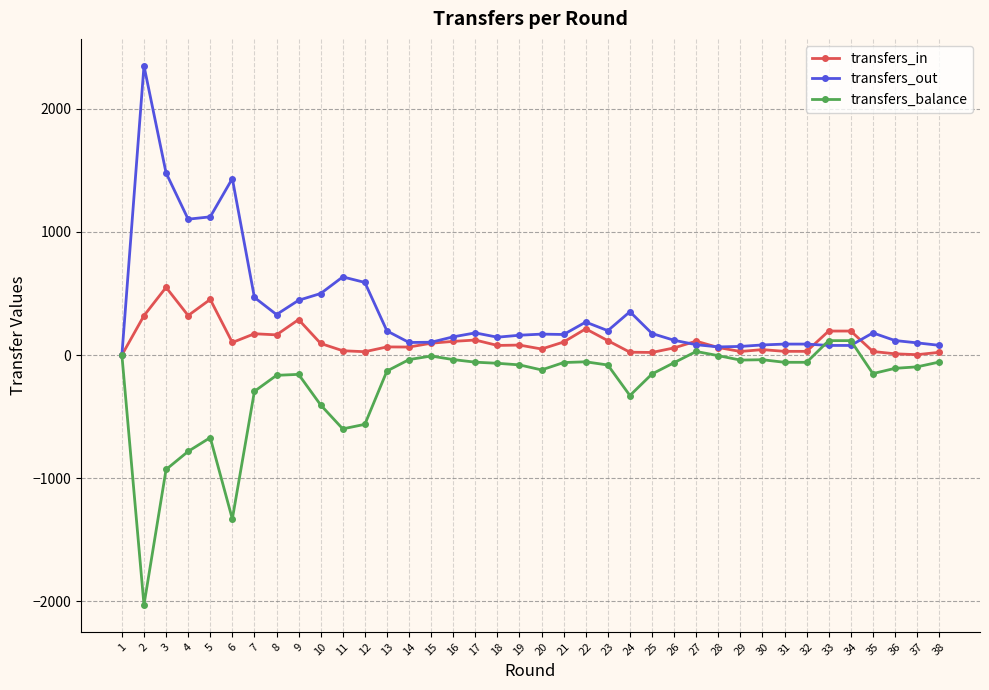

What is the greatest value displayed?

2350